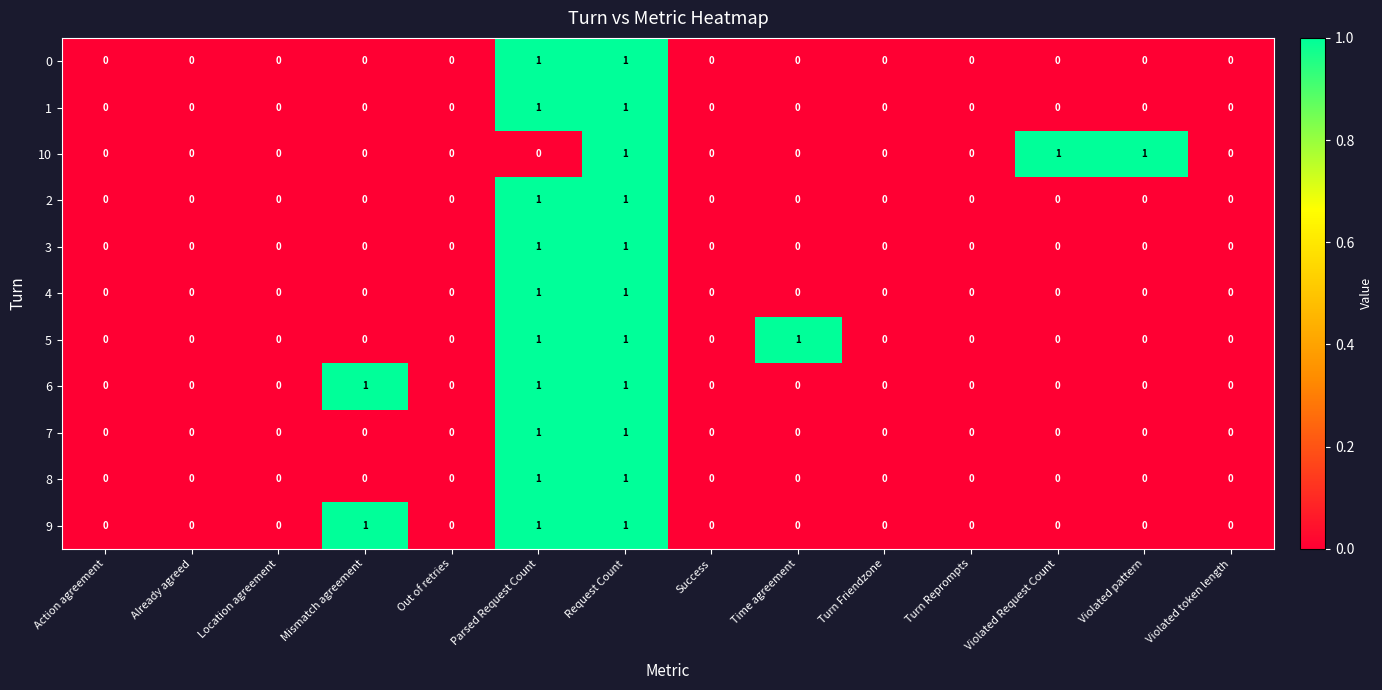

The 4 series shows 1 at Violated pattern. True or false?

False